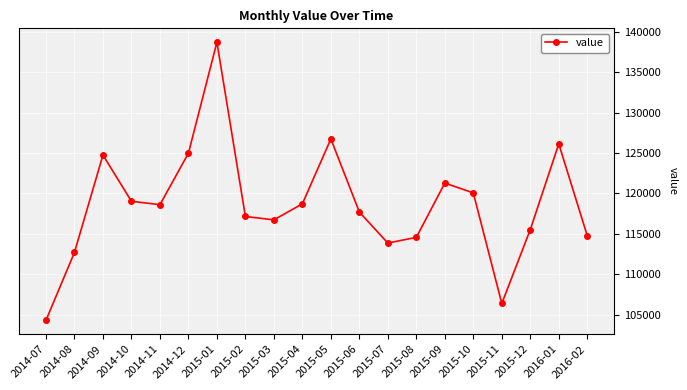

True or false: there are more than 0 points higher than both neighbors.

True